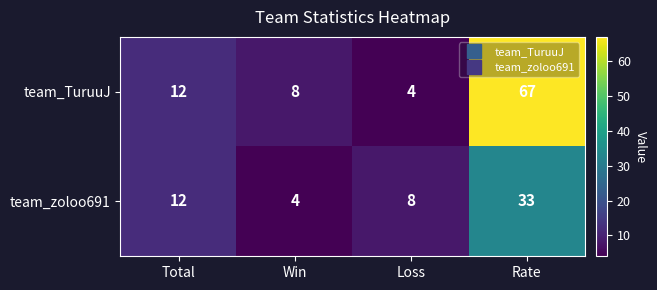

Which series has the largest total across all categories?

team_TuruuJ